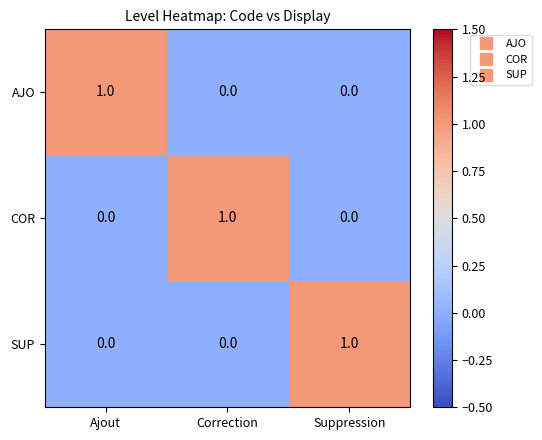

At how many categories does at least one series exceed 0?

3